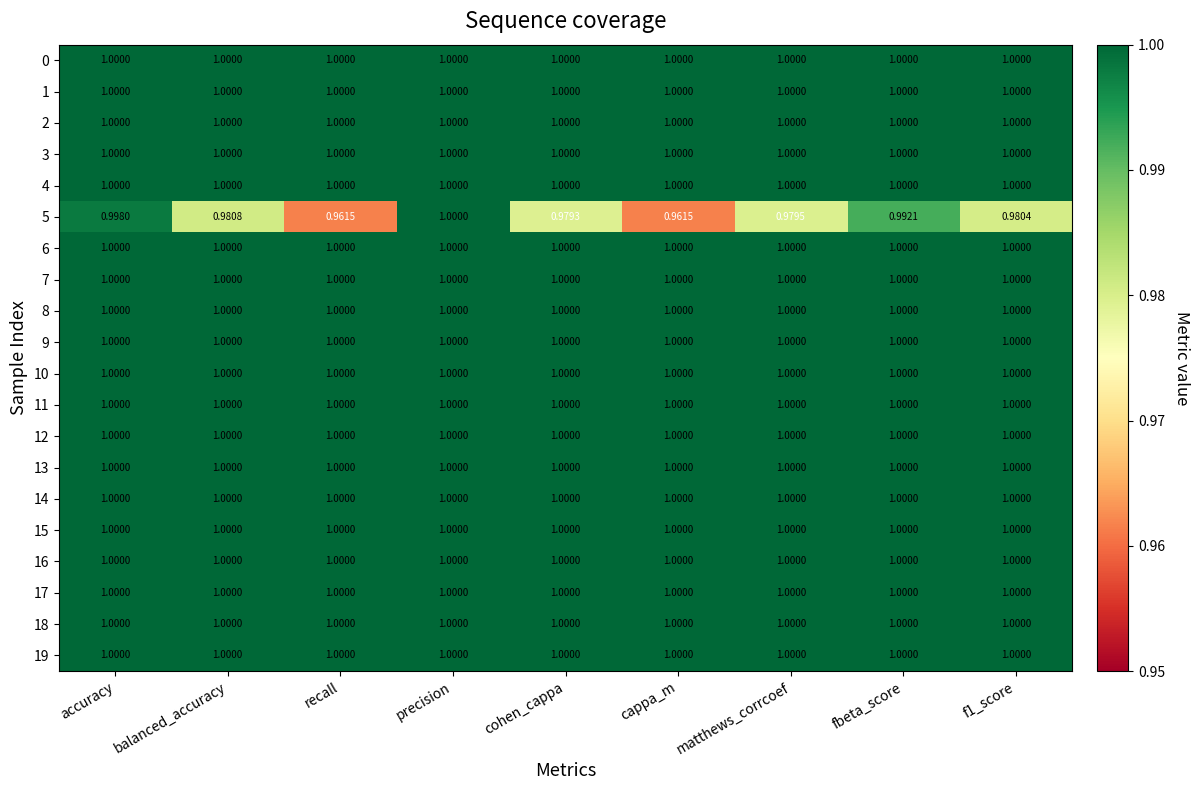

At which category is the sum across all series the highest?

precision